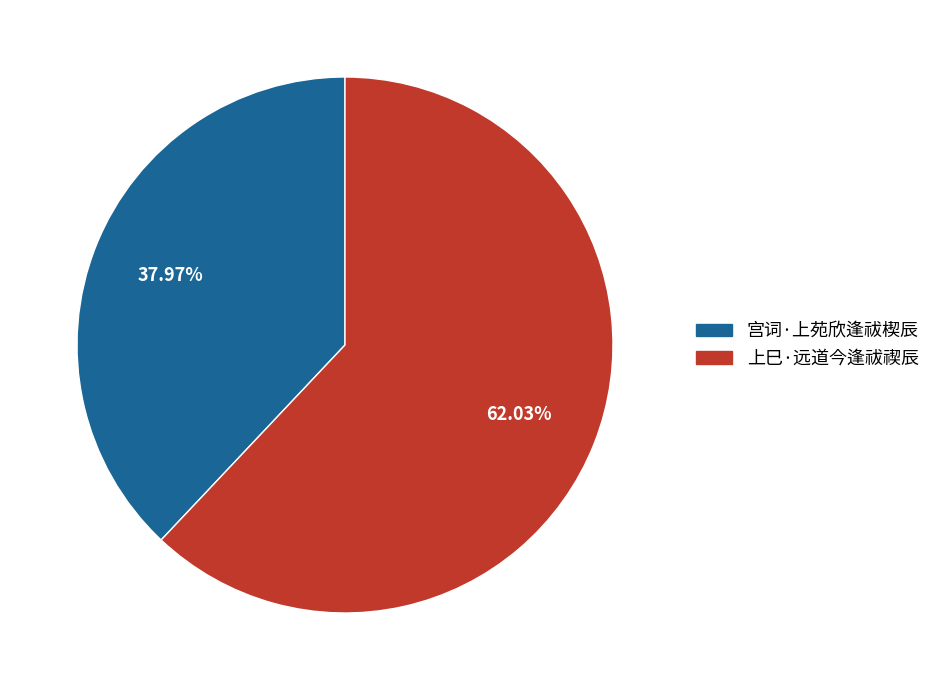

The 上巳·远道今逢祓禊辰 slice represents 70% of the pie. True or false?

False